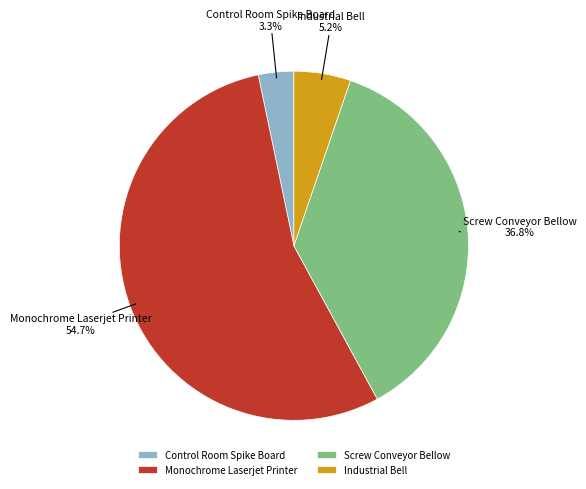

Which slice represents more than half of the pie?

Monochrome Laserjet Printer